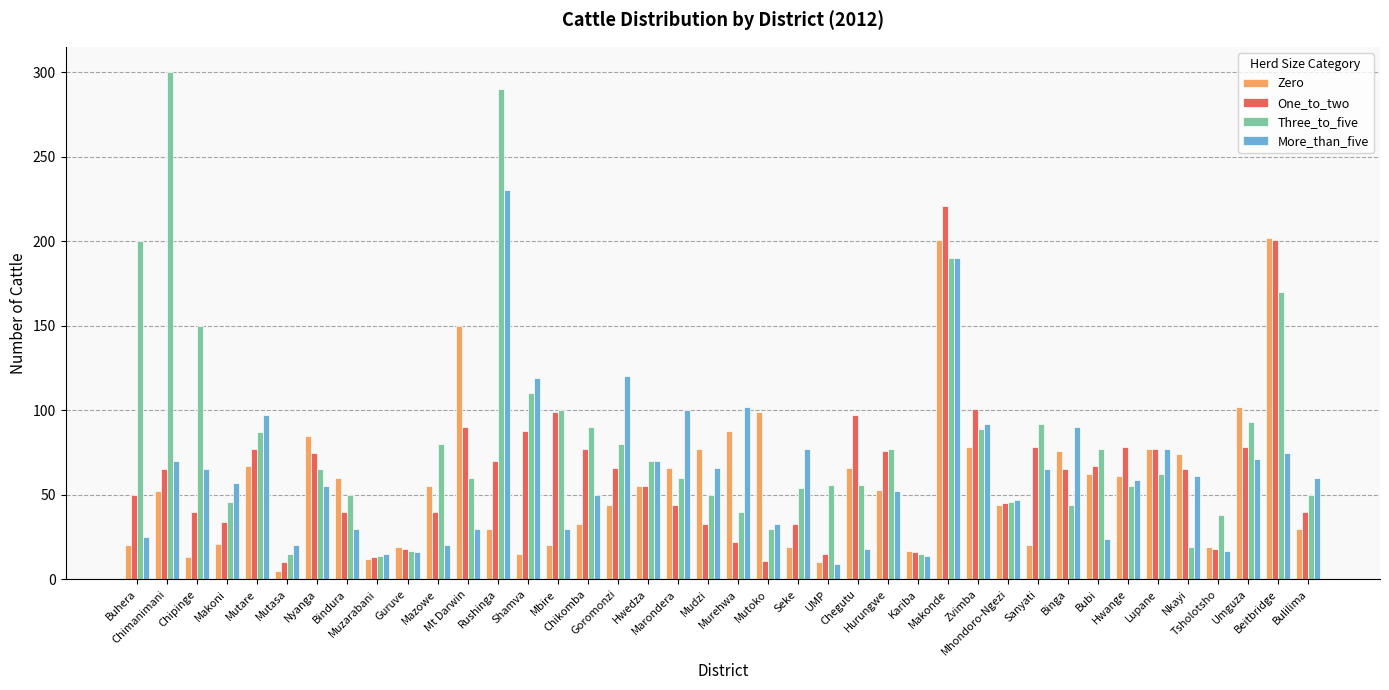

Where is Zero nearest to the value 103?

Umguza